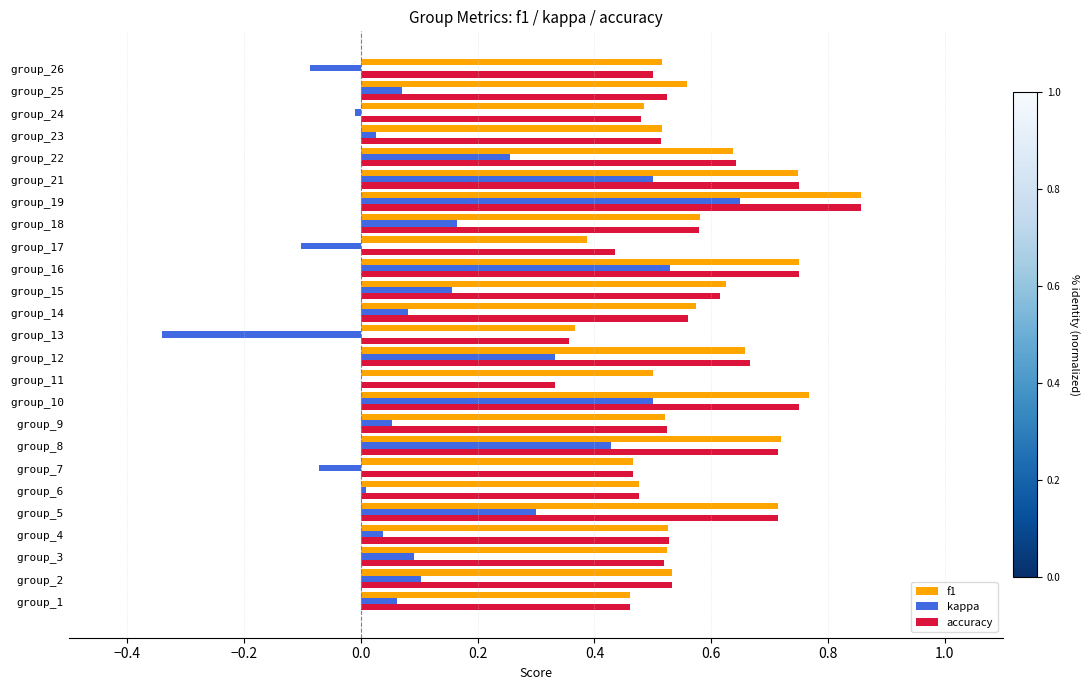

Is the value of accuracy at group_11 greater than the value of f1 at group_25?

No